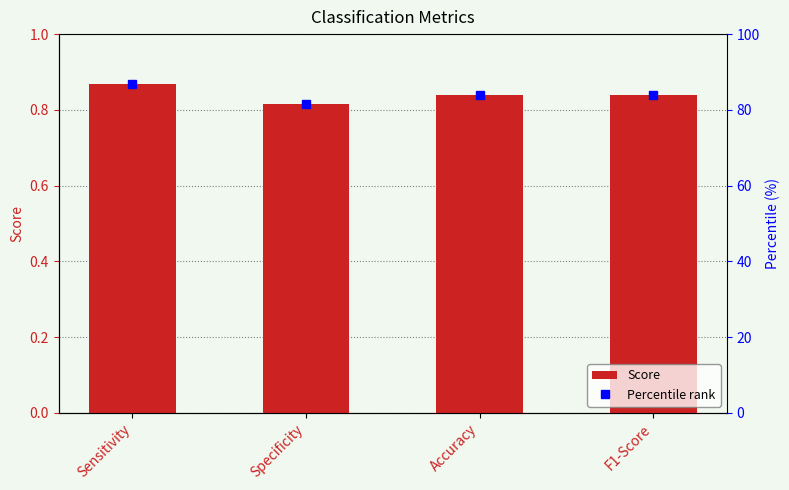

The chart shows a value of 0.8 at Specificity. True or false?

True